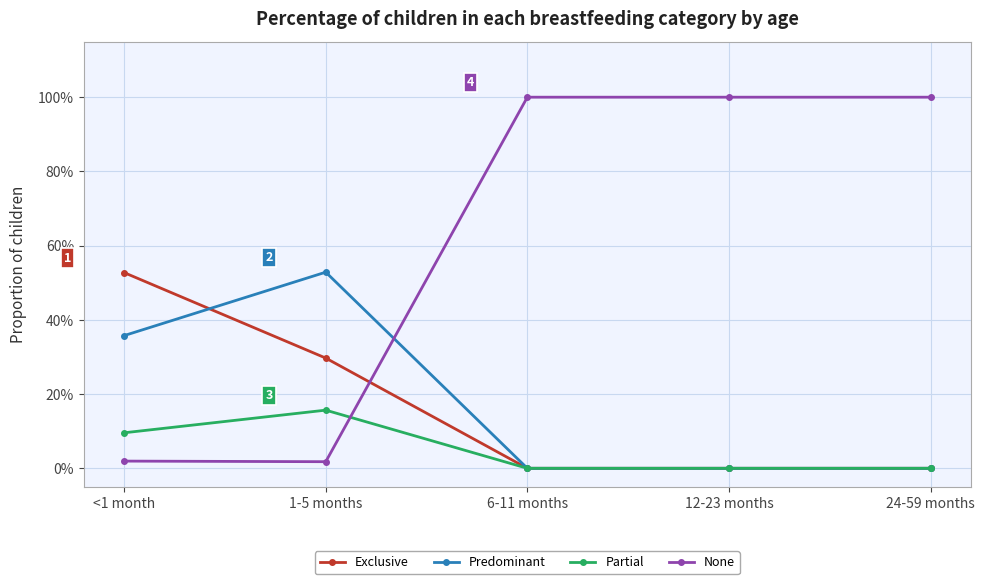

What are all the series names shown in the legend?

Exclusive, Predominant, Partial, None